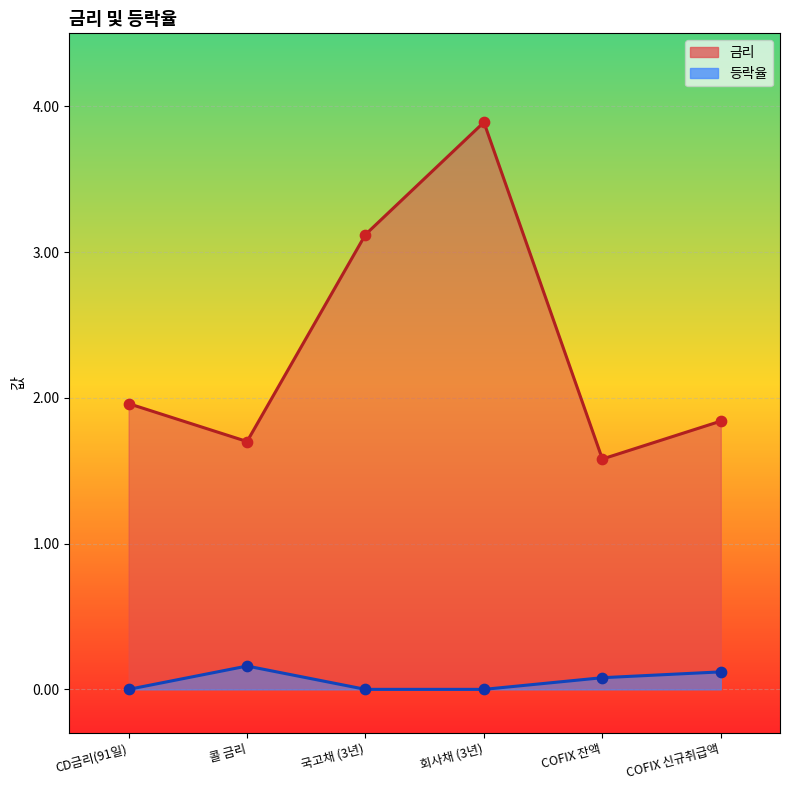

At which category is the sum across all series the highest?

회사채 (3년)